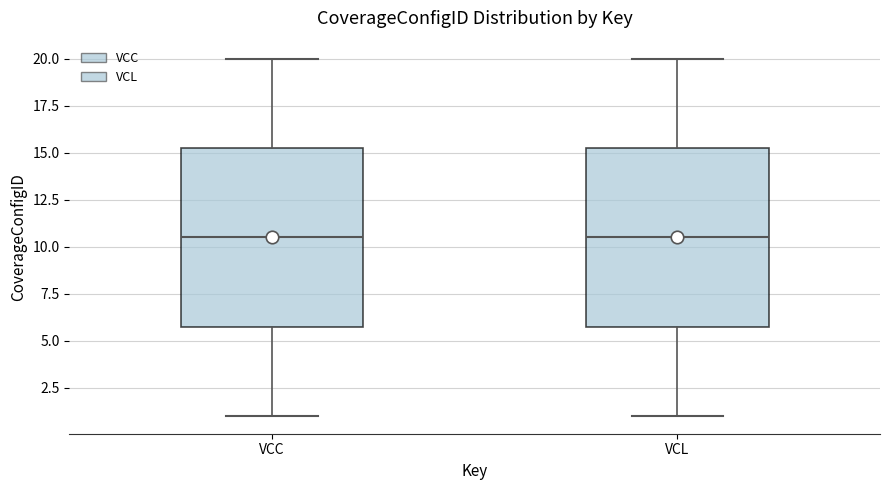

Reading left to right, read every box against the y-axis: the position of its median line, the range the box covers, and the ends of its whiskers. The values are not printed on the chart, so give them approximately, as read against the axis.

VCC: median 10.5, box 6.0 to 15.5, whiskers 1.0 to 20.0
VCL: median 10.5, box 6.0 to 15.5, whiskers 1.0 to 20.0